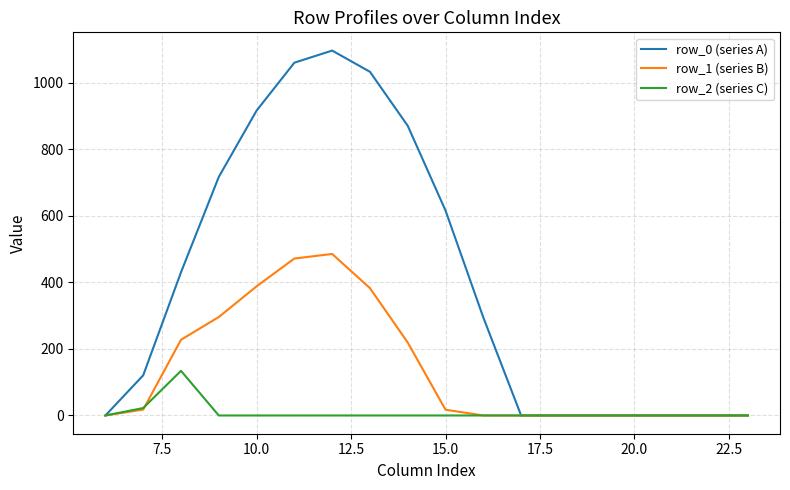

Which series has the largest total across all categories?

row_0 (series A)